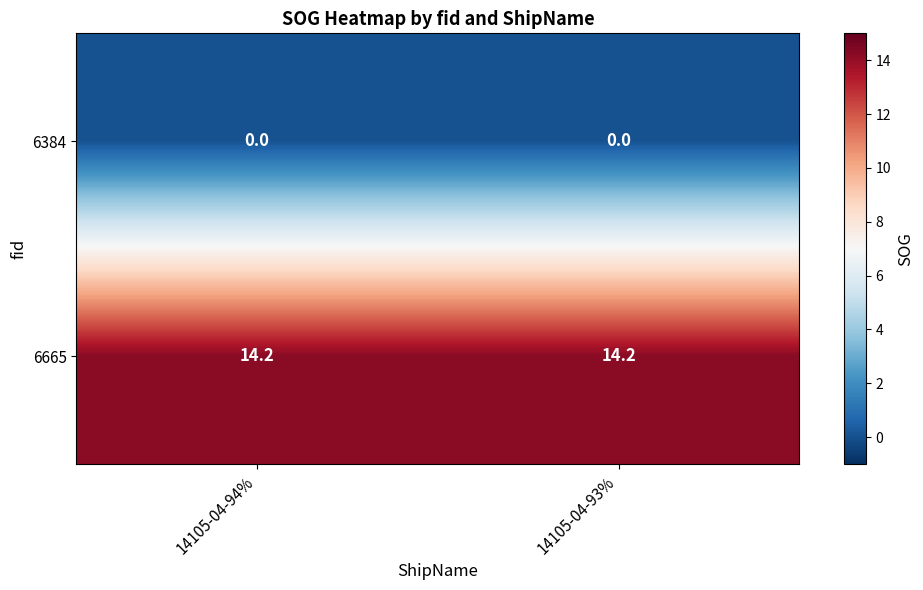

List the series in order of their peak value, highest first.

6665, 6384